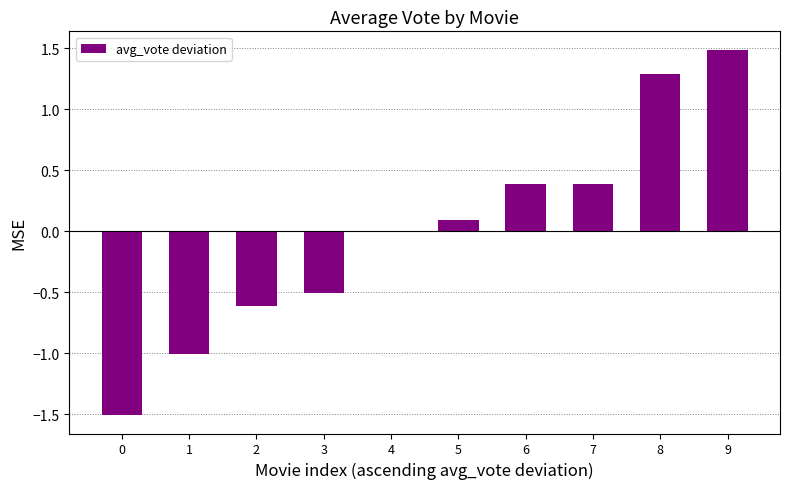

Where is the data nearest to the value 0?

4